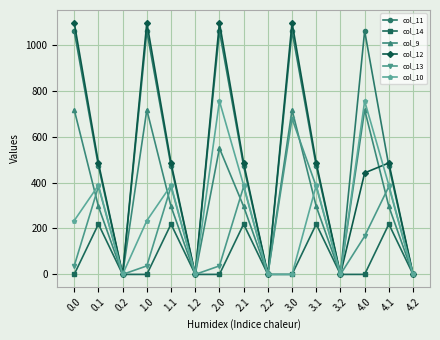

Reading right to left, extract all data points from this chart.

col_11: 0.0	471.7	1060.3	0.0	471.7	1060.3	0.0	471.7	1060.3	0.0	471.7	1060.3	0.0	471.7	1060.3
col_14: 0.0	219.2	0.0	0.0	219.2	0.0	0.0	219.2	0.0	0.0	219.2	0.0	0.0	219.2	0.0
col_9: 0.0	295.9	716.9	0.0	295.9	716.9	0.0	295.9	549.4	0.0	295.9	716.9	0.0	295.9	716.9
col_12: 0.0	485.4	442.1	0.0	485.4	1096.7	0.0	485.4	1096.7	0.0	485.4	1096.7	0.0	485.4	1096.7
col_13: 0.0	382.7	166.4	0.0	382.7	678.8	0.0	382.7	37.1	0.0	382.7	37.1	0.0	382.7	37.1
col_10: 0.0	388.1	754.9	0.0	388.1	0.0	0.0	388.1	754.9	0.0	388.1	234.0	0.0	388.1	234.0